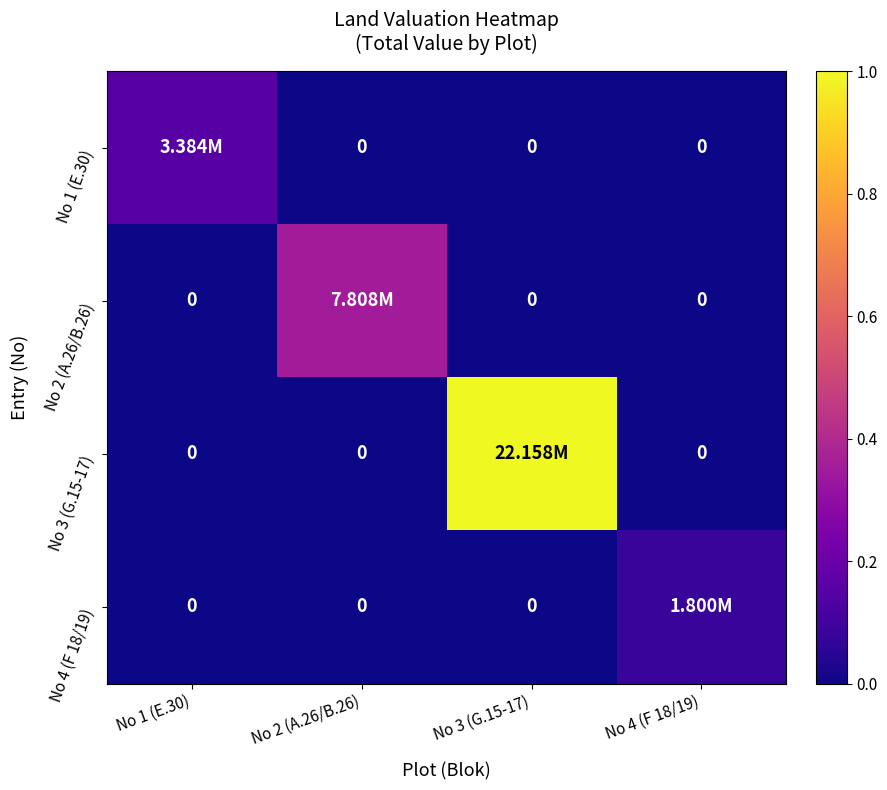

The value of No 2 (A.26/B.26) at No 1 (E.30) is -0.2. True or false?

False